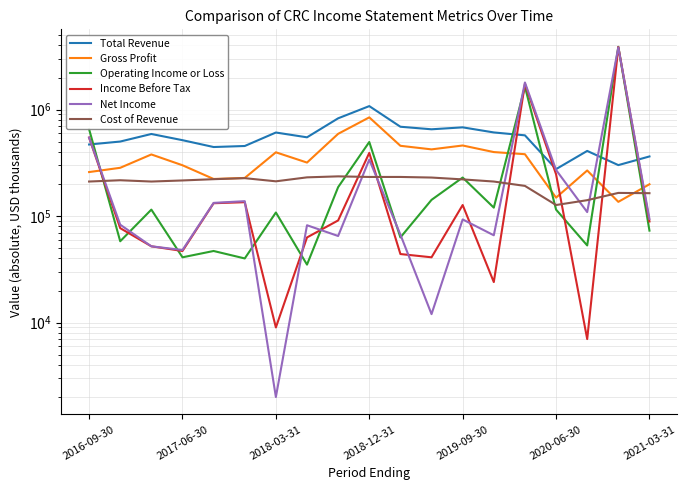

What is the average value of the Operating Income or Loss series?

426579